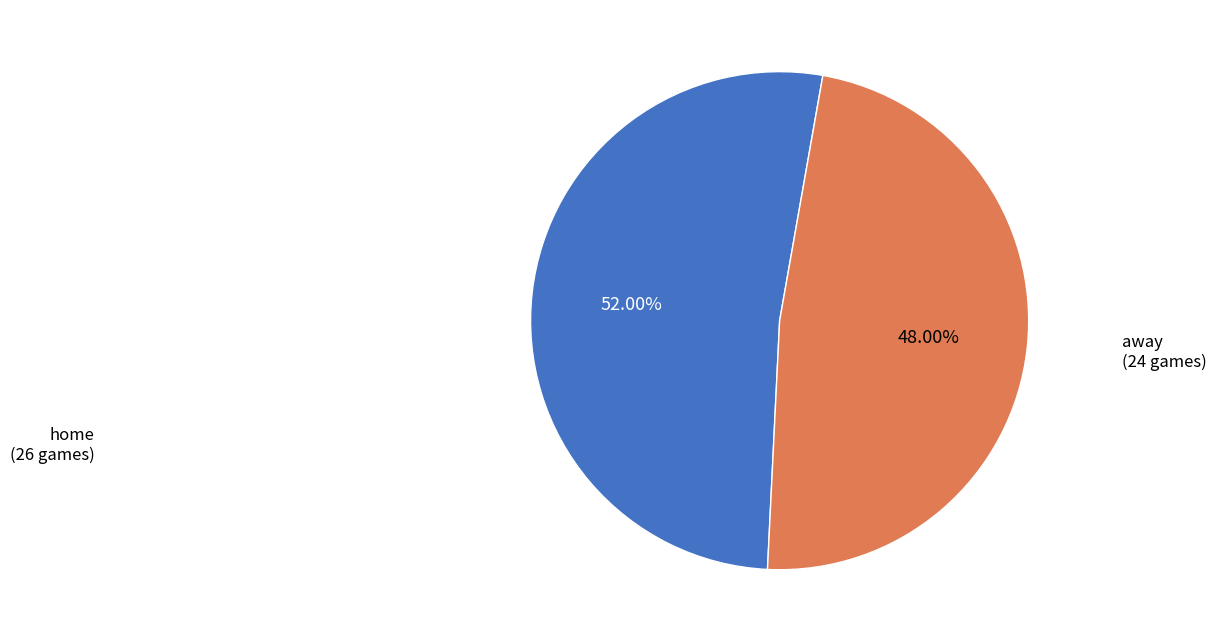

What is the total percentage of away and home?

100.0%